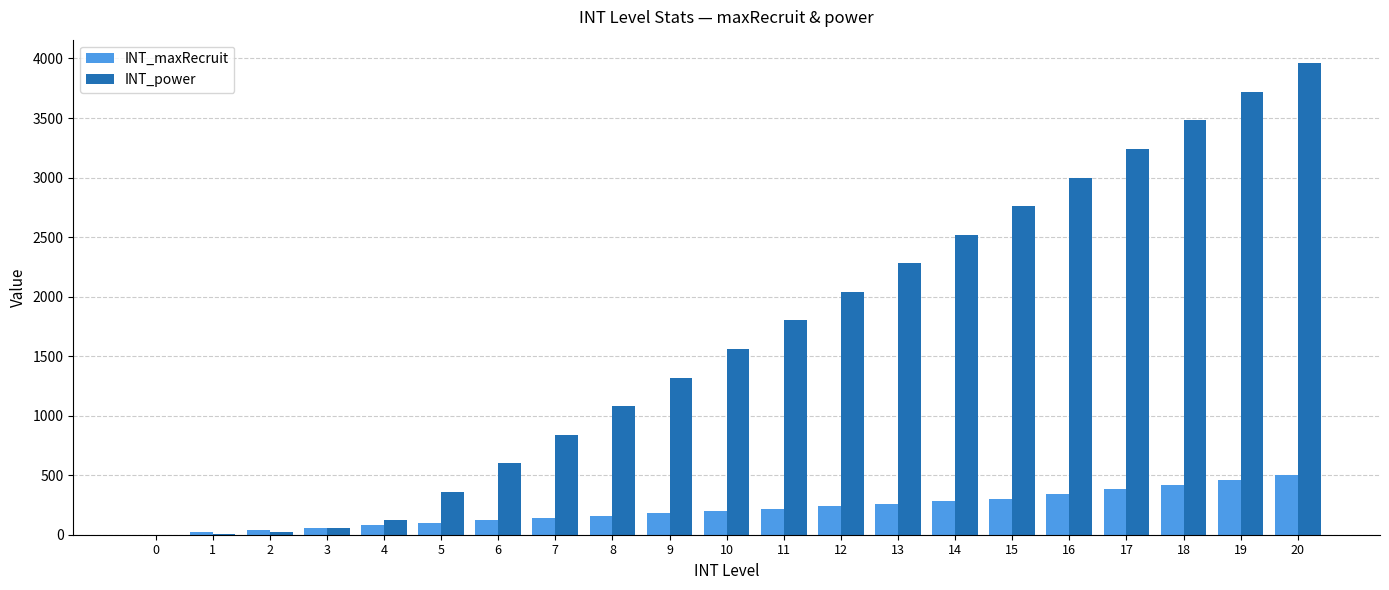

Does the chart contain stacked bars?

No